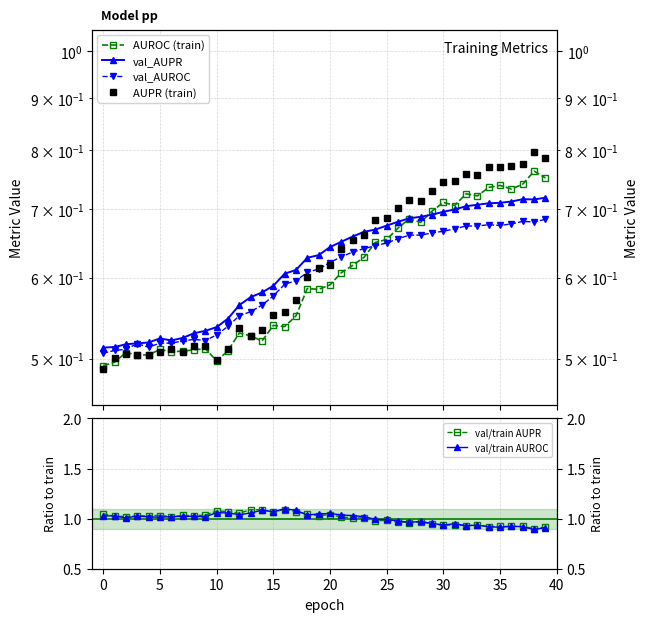

What is the lowest value of the val_AUROC series?

0.5